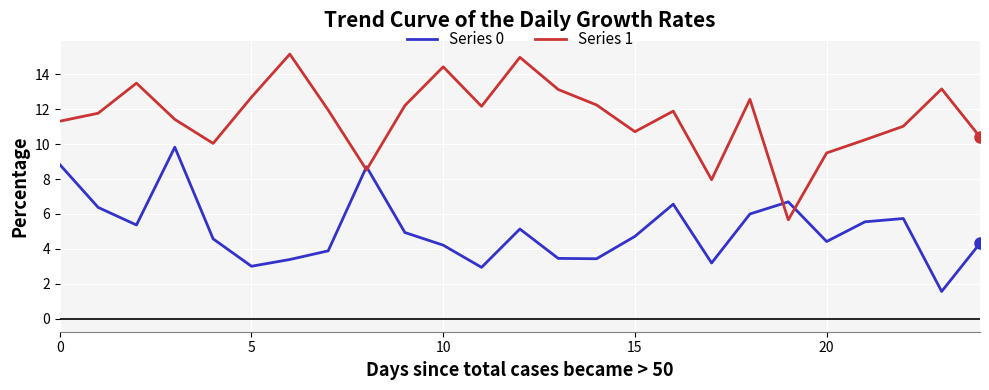

Which series has the largest total across all categories?

Series 1